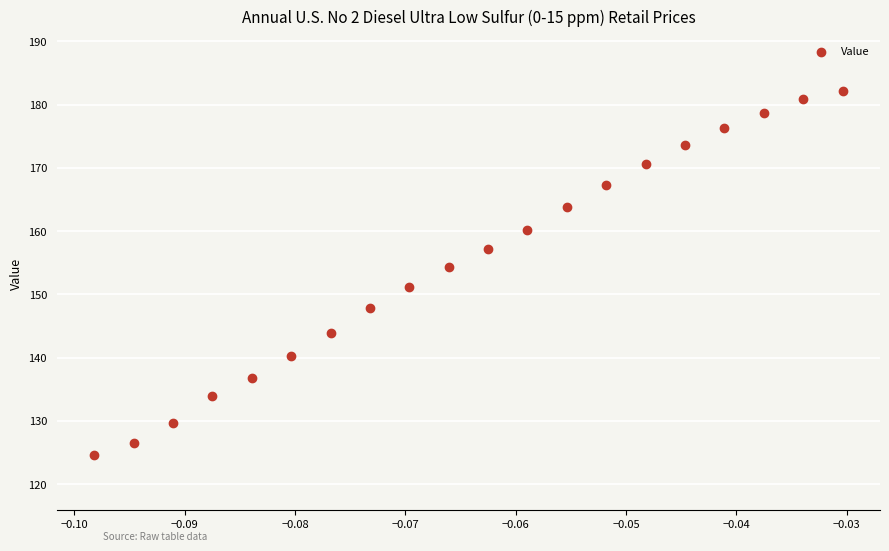

What is the range of Y values (max minus min)?

57.5